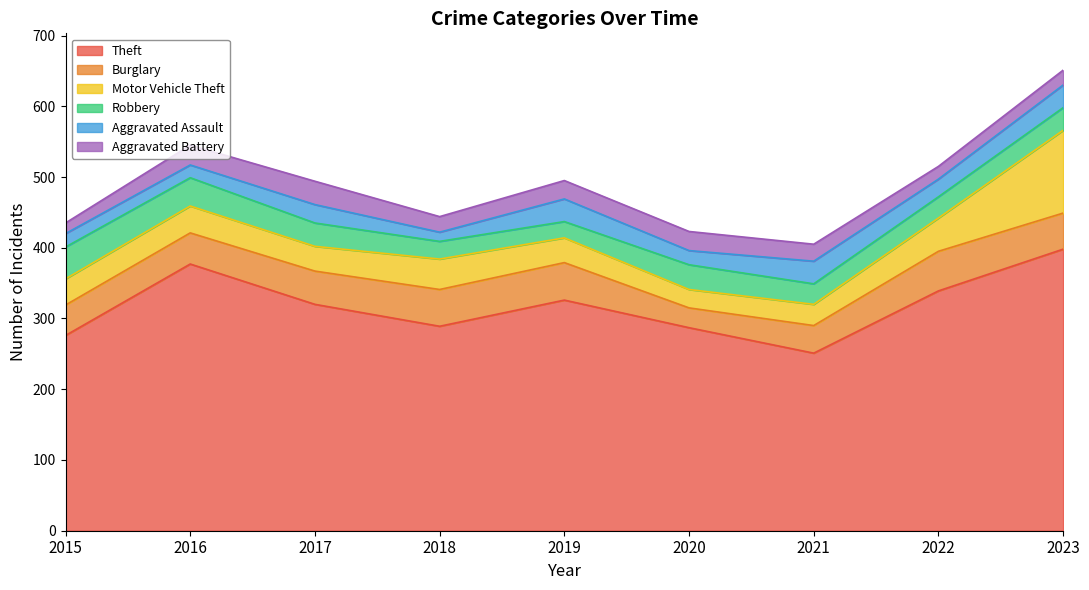

At which category is the sum across all series the highest?

2023